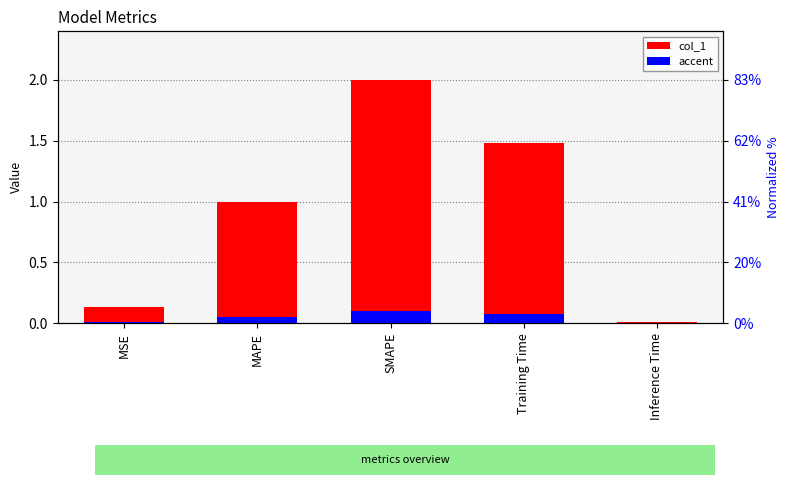

Reading right to left, transcribe all the data shown in this chart.

col_1: 0.0	1.5	2.0	1.0	0.1
accent: 0.0	0.1	0.1	0.1	0.0